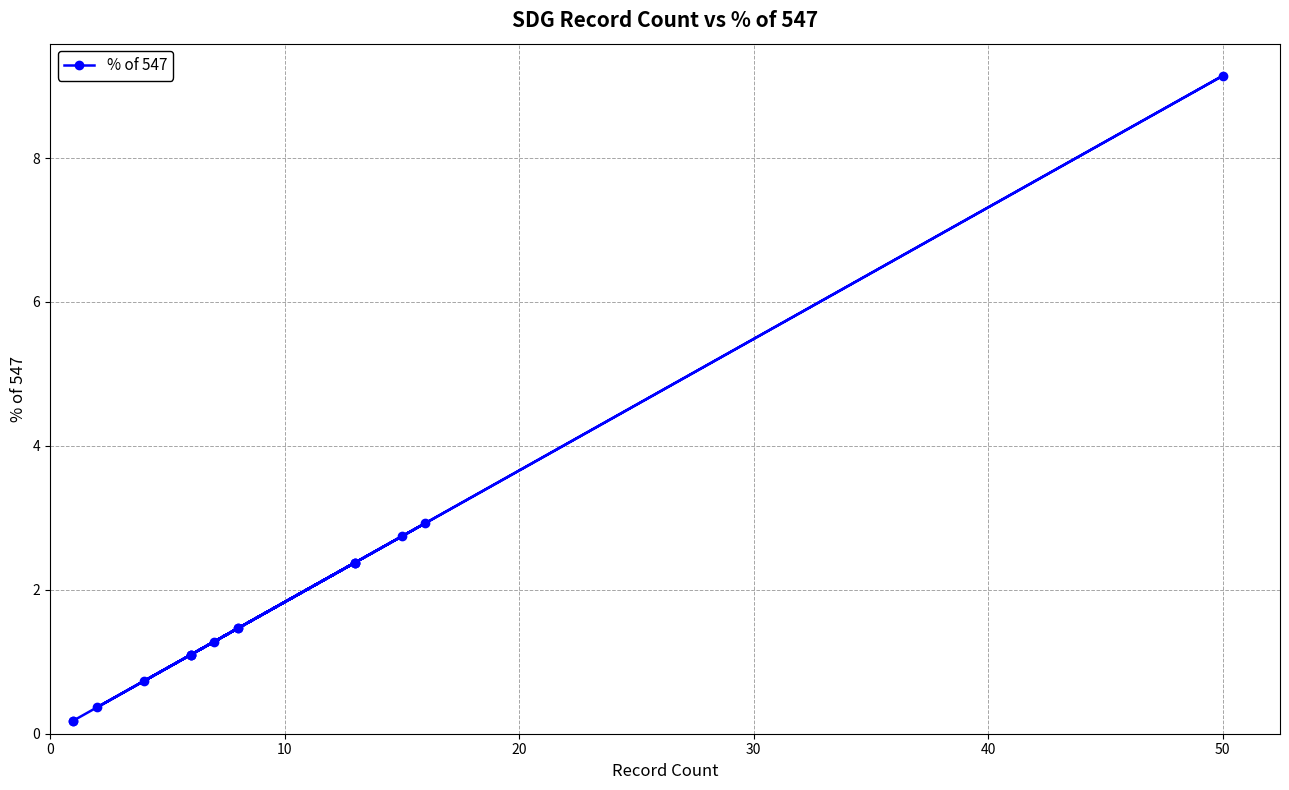

Reading left to right, list all the values displayed in this chart.

1.1	0.4	9.1	0.7	1.5	1.1	2.4	2.7	2.9	1.5	1.1	2.4	1.3	2.4	0.2	0.2